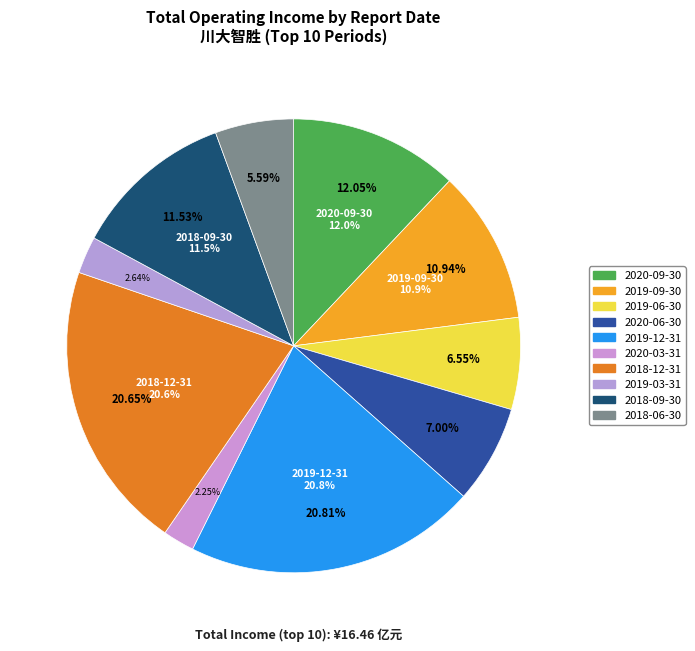

The 2019-06-30 slice represents 1% of the pie. True or false?

False